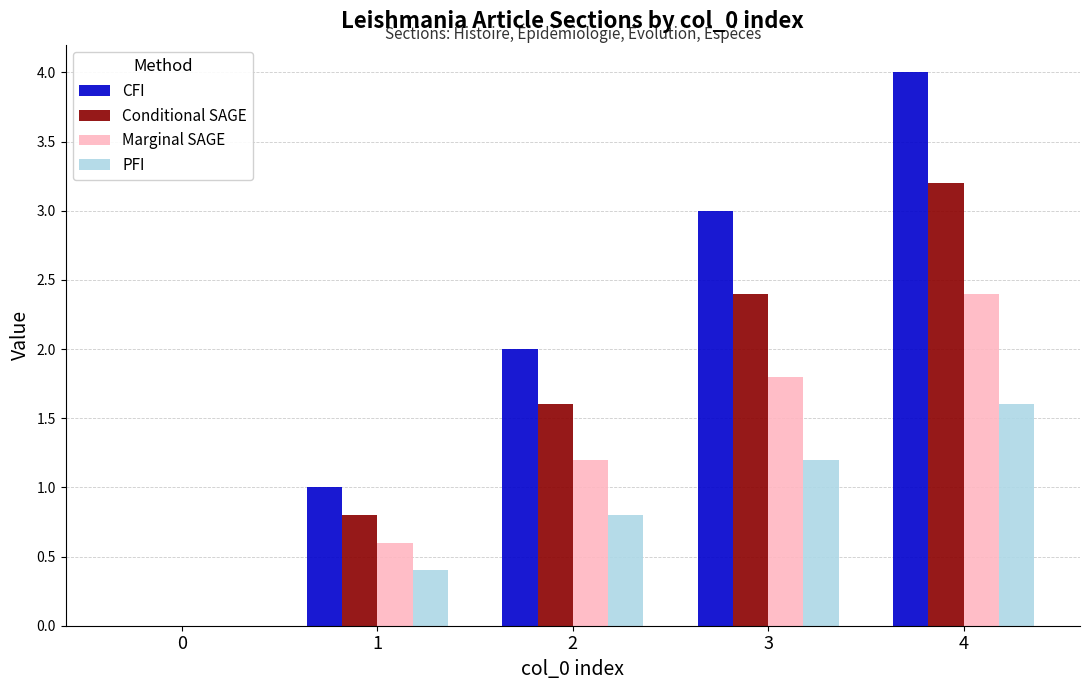

At which category does the chart reach its peak across all series?

4